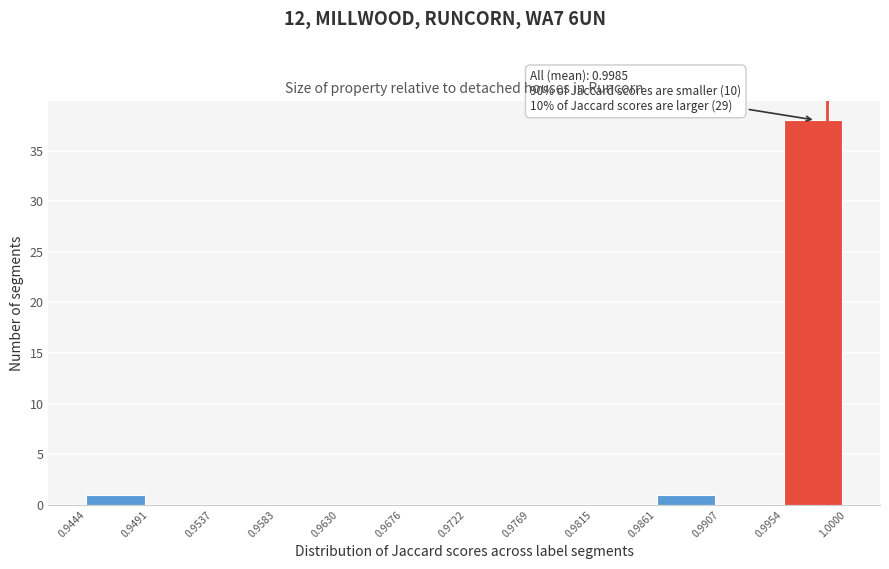

Over which range of the x-axis is the bar tallest?

0.9954 to 1.0000